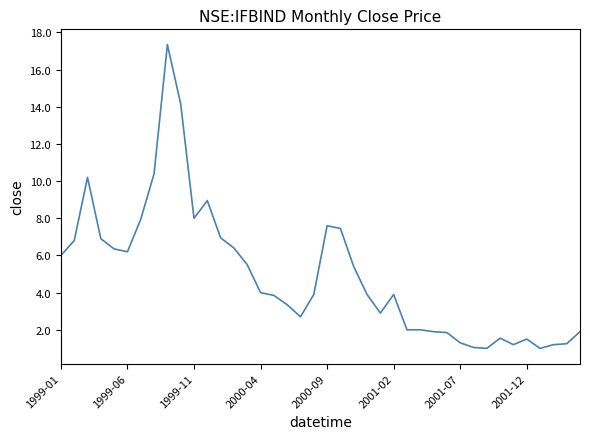

What is the greatest value displayed?

17.4